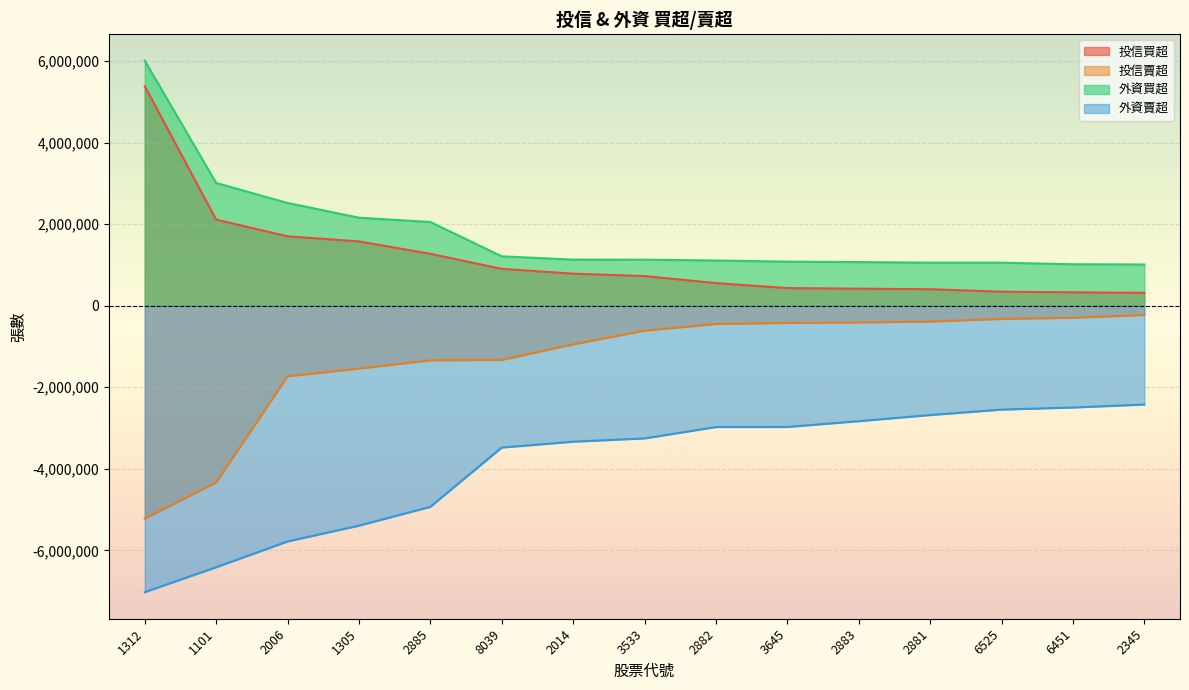

Reading right to left, what are all the values shown in this chart?

投信買超: 315419	329000	344000	404634	417909	432000	554679	727000	786000	904000	1272400	1577000	1701716	2111567	5383183
投信賣超: -227057	-295148	-324090	-388174	-410000	-421973	-447788	-610799	-947455	-1328703	-1339000	-1540881	-1731000	-4332231	-5219002
外資買超: 1011000	1016000	1055000	1055000	1070000	1080000	1109000	1128000	1130000	1211000	2052000	2158000	2519000	3010000	6010000
外資賣超: -2423500	-2496000	-2547000	-2681000	-2830975	-2973000	-2975000	-3254000	-3334000	-3478000	-4930780	-5393000	-5780000	-6412270	-7023000